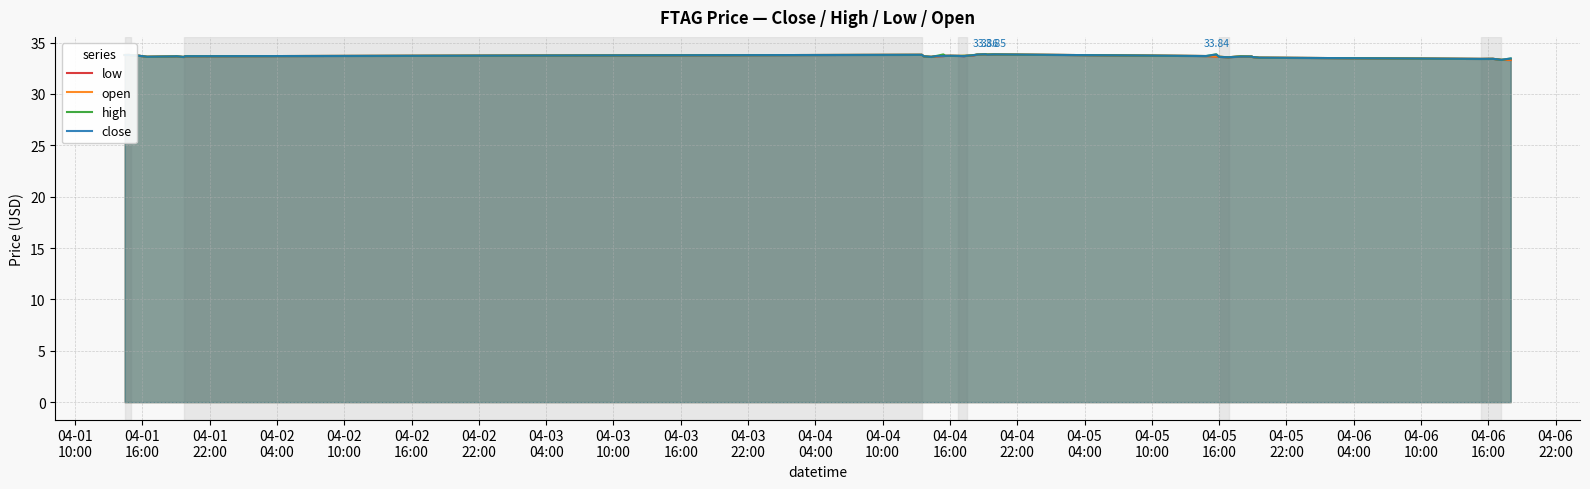

How many low values are between 33 and 34?

40